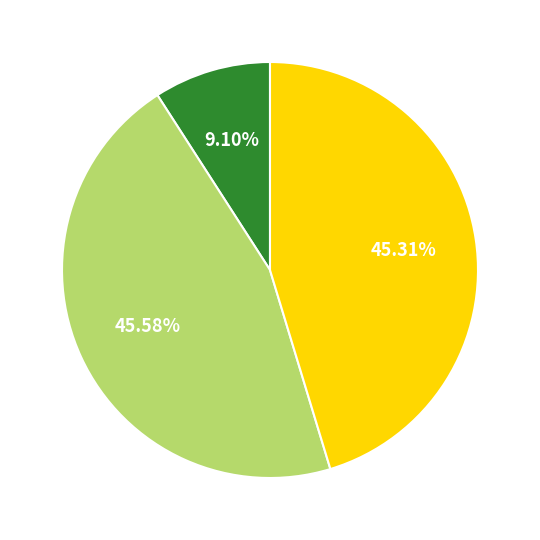

Is there any slice that represents more than half of the pie?

No